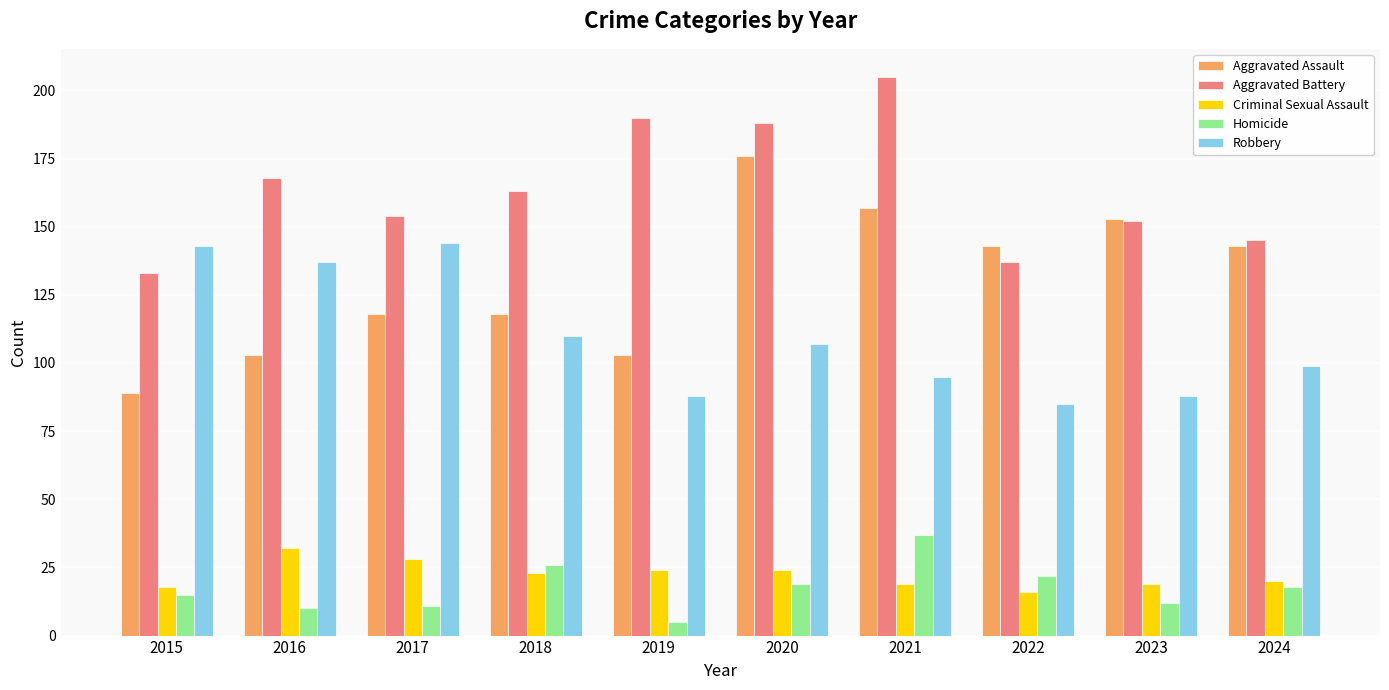

Rank the series by their maximum value, from lowest to highest.

Criminal Sexual Assault, Homicide, Robbery, Aggravated Assault, Aggravated Battery